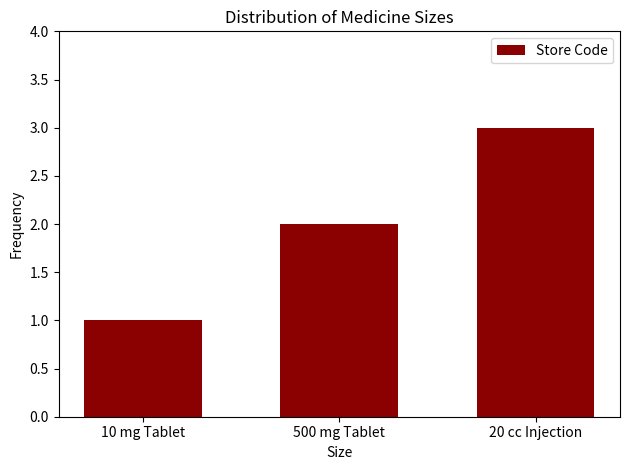

What is the difference between the values at 20 cc Injection and 500 mg Tablet?

1